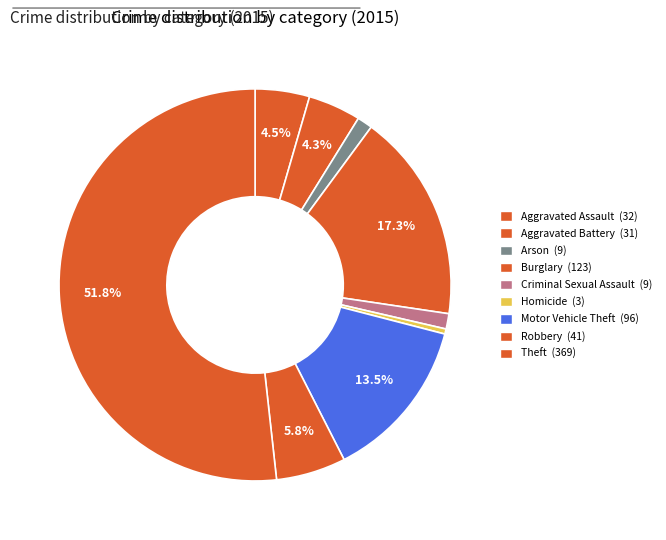

What percentage is the Criminal Sexual Assault slice, to the nearest percent?

1%